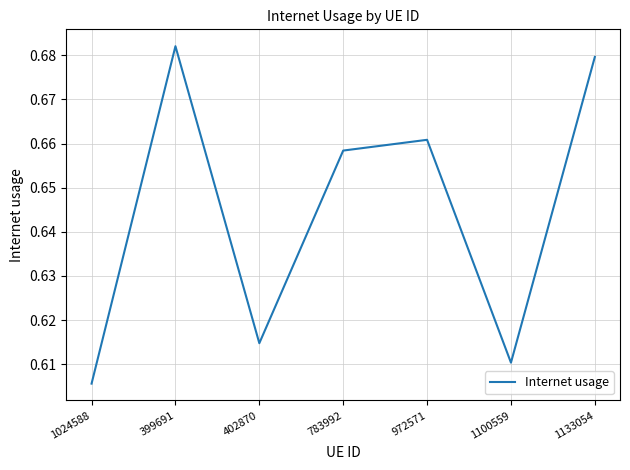

How many lines are shown in the chart?

1